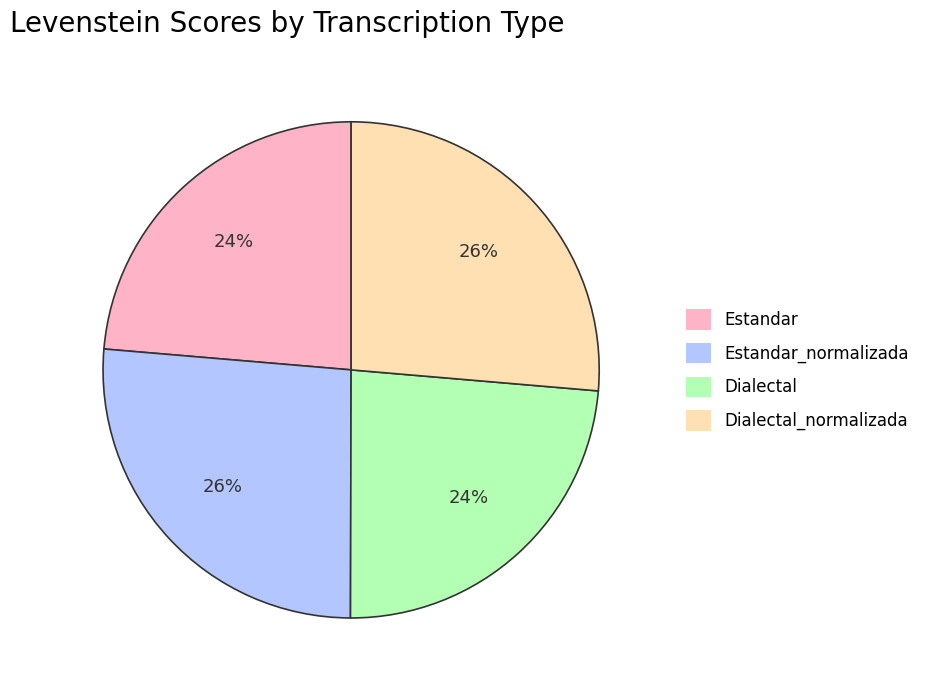

Does Estandar represent more than half of the total?

No